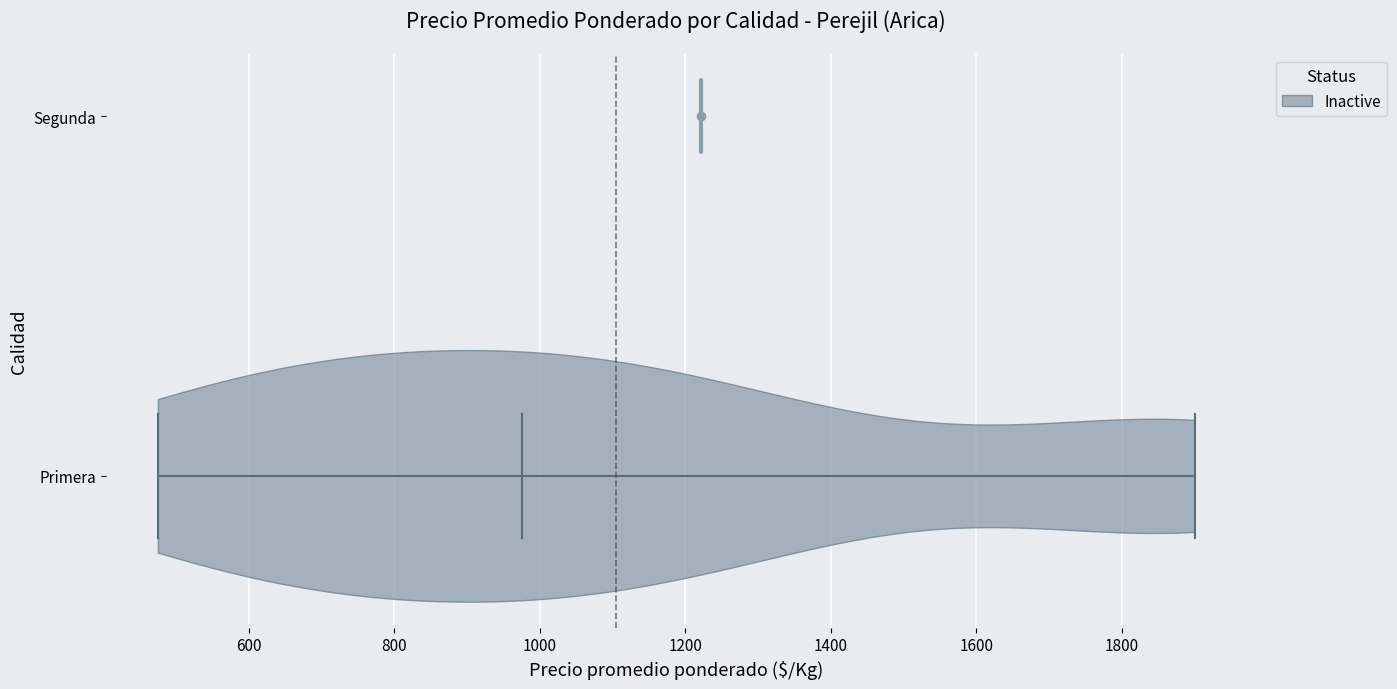

Where does the median line of the violin for Primera sit on the x-axis? The values are not printed on the chart, so give them approximately, as read against the axis.

980